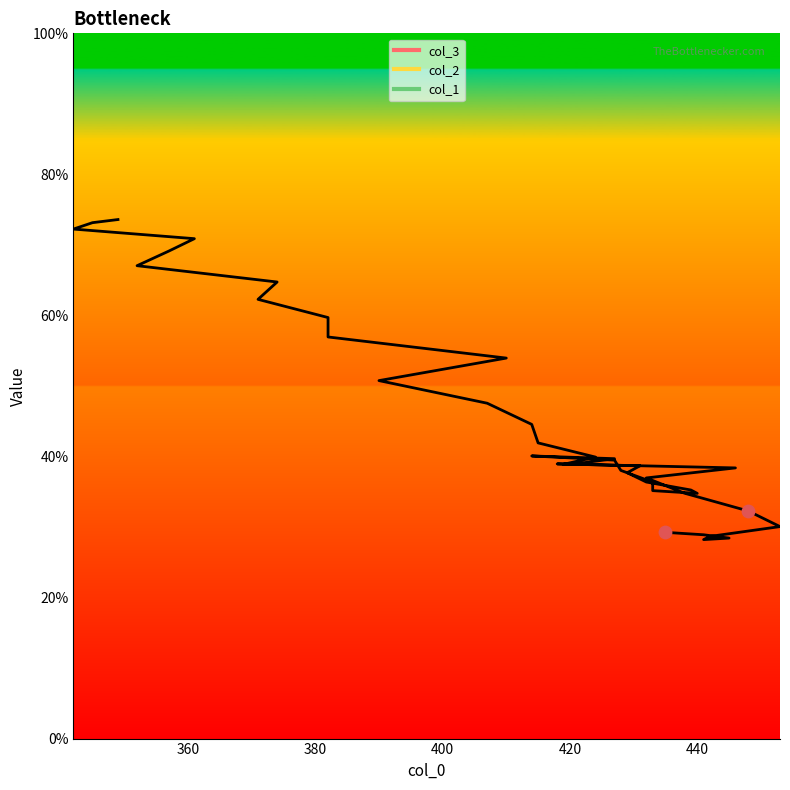

What is the range of Y values (max minus min)?

3.0